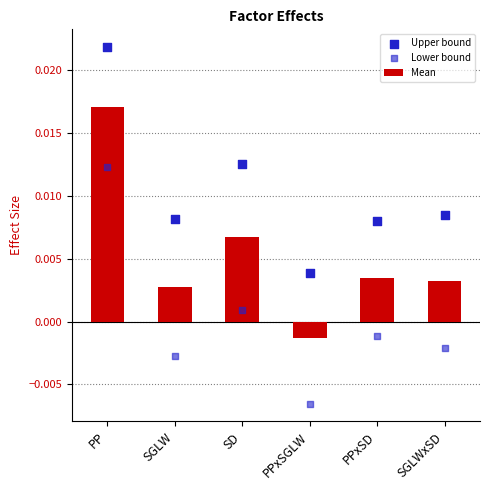

At which category is the sum across all series the highest?

PP